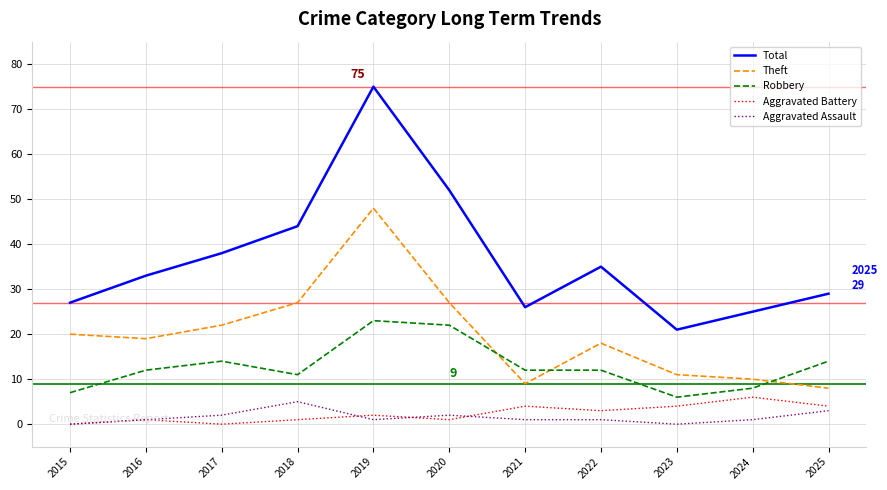

Which label corresponds to the largest value in the chart?

2019